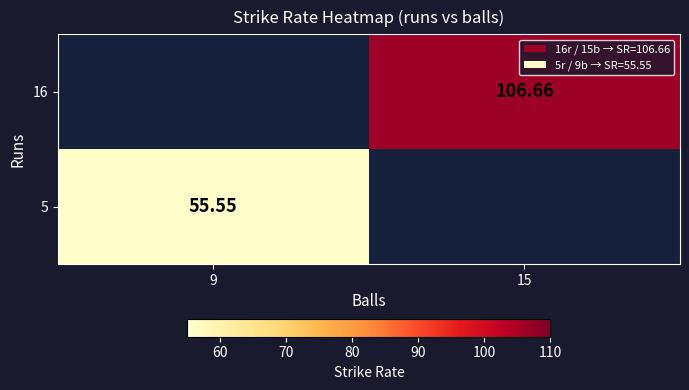

How many positive values does the 16 series have?

1